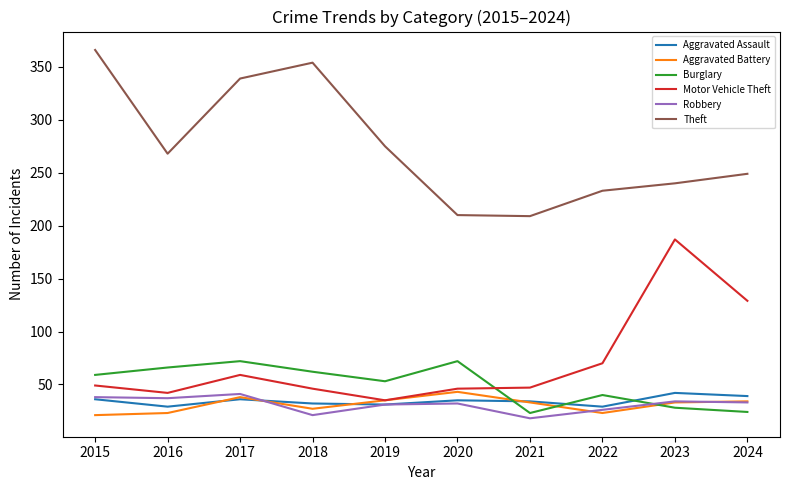

What is the maximum value shown in the chart?

366